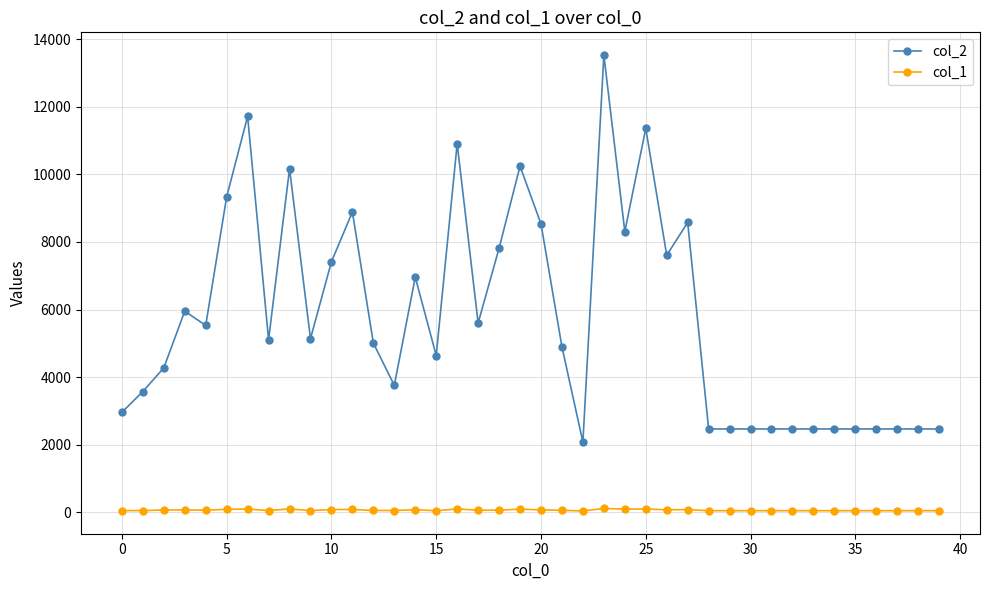

True or false: col_1 and col_2 cross at least once.

False